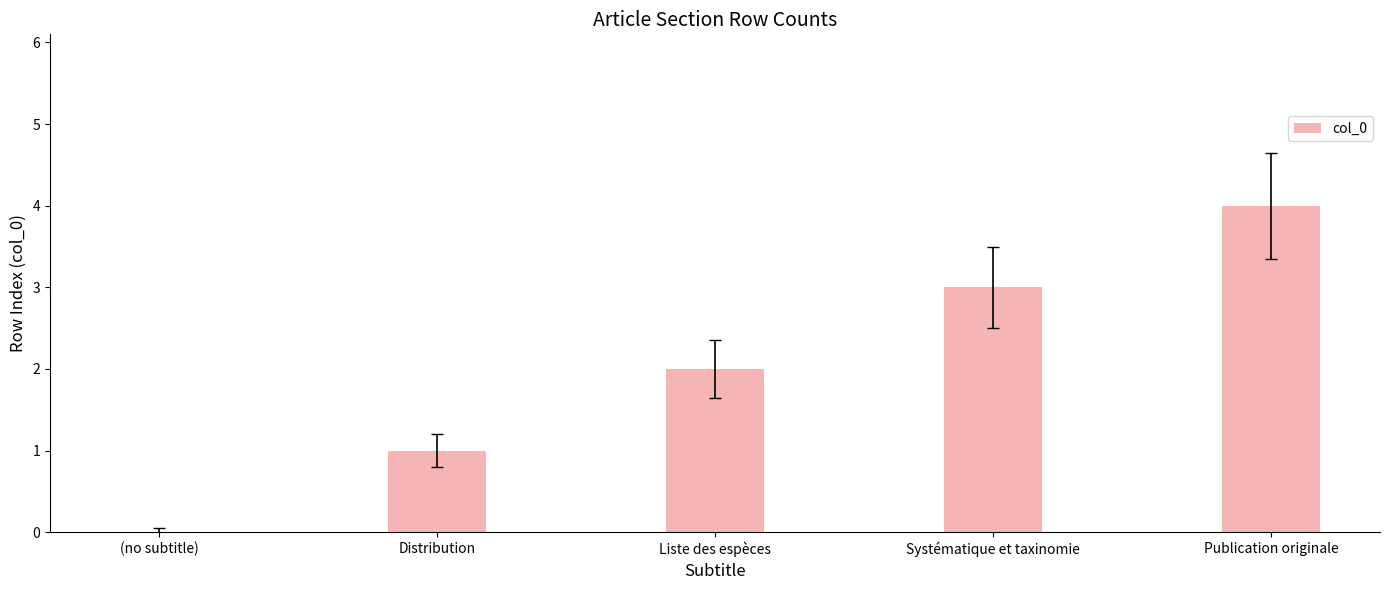

What is the change in value from Distribution to Publication originale?

+3